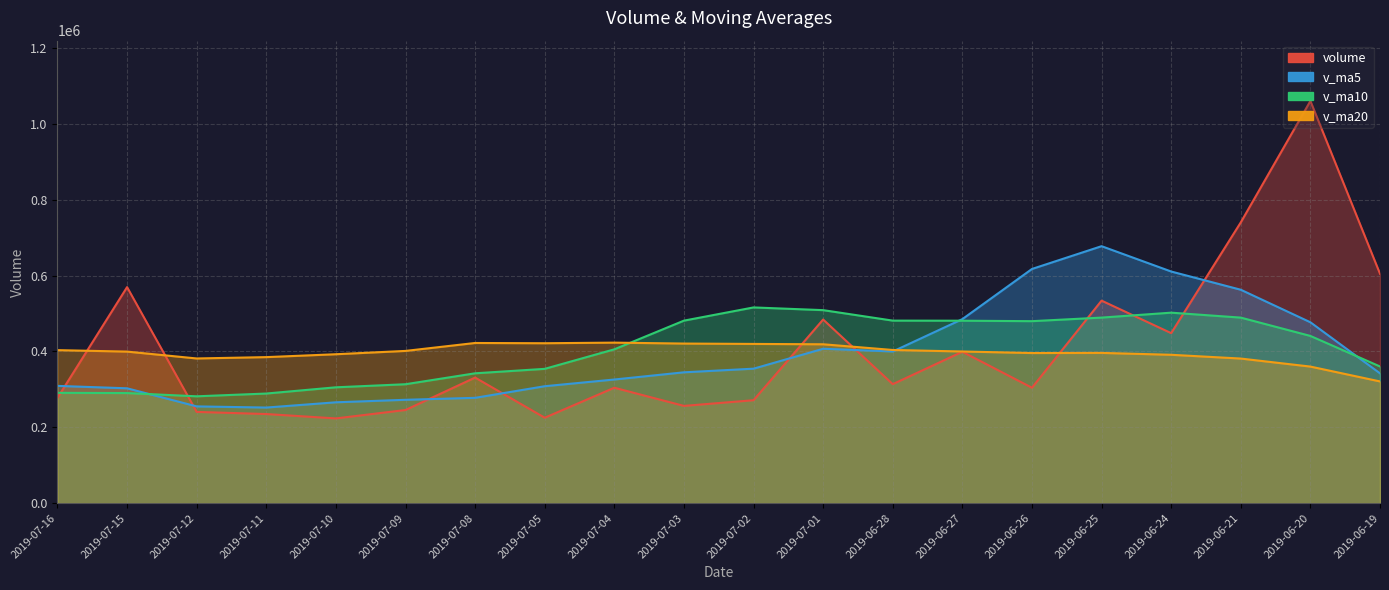

Rank the series by their maximum value, from highest to lowest.

volume, v_ma5, v_ma10, v_ma20